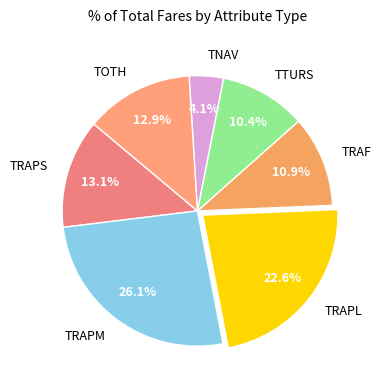

To the nearest percent, what is the difference between the largest and smallest slice percentages?

22%